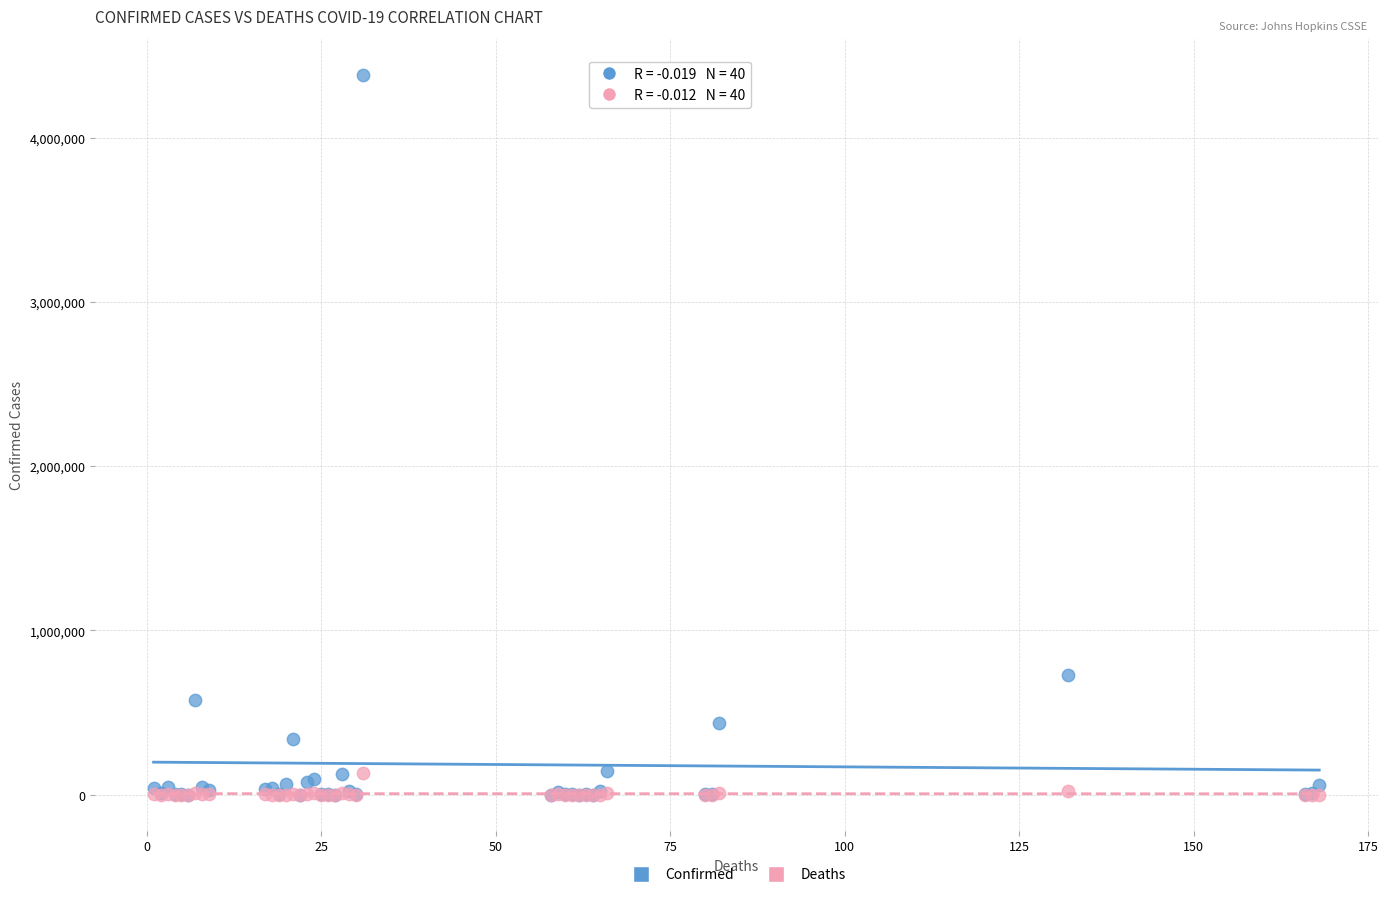

Across all series, what Y value is closest to 2191131?

728590